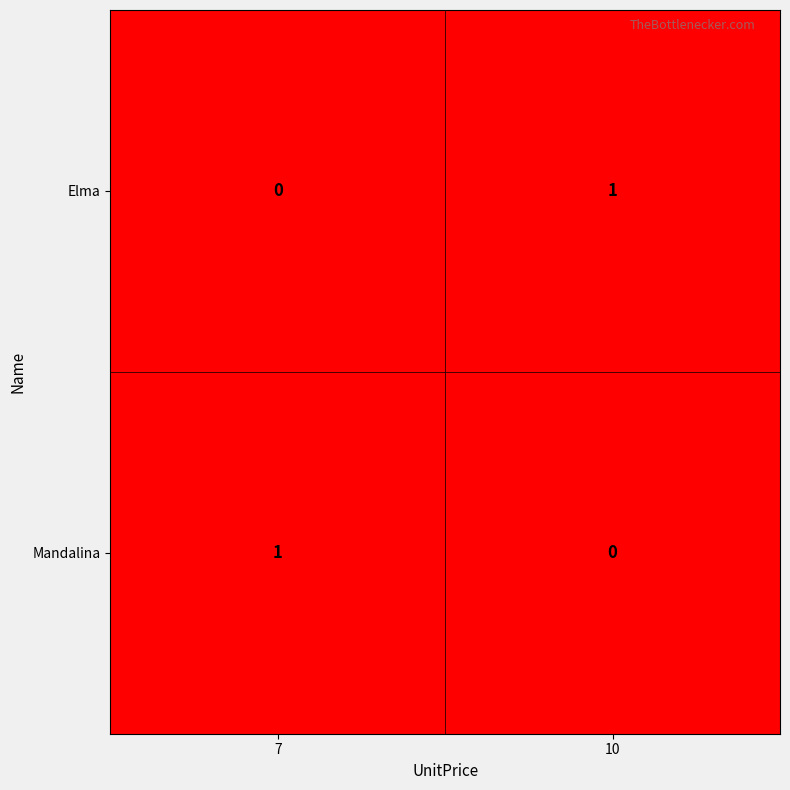

The value of Mandalina at 10 is 1. True or false?

False